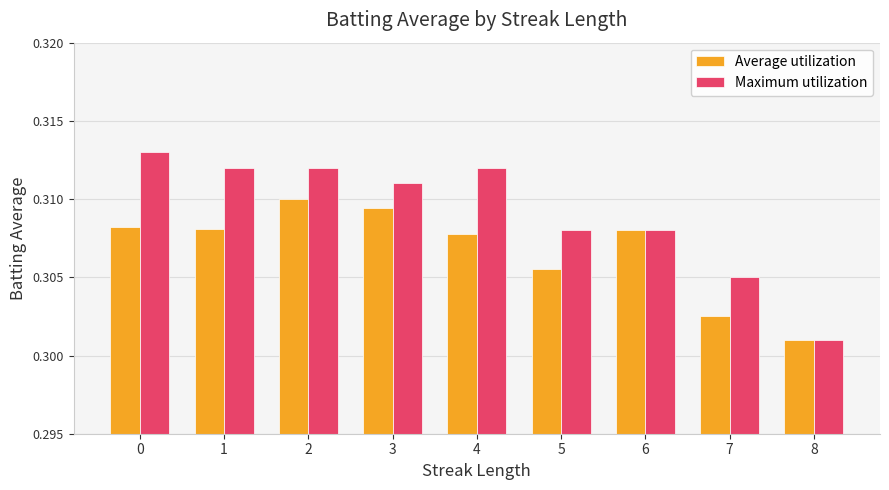

What is the total value across all series at 3?

0.6